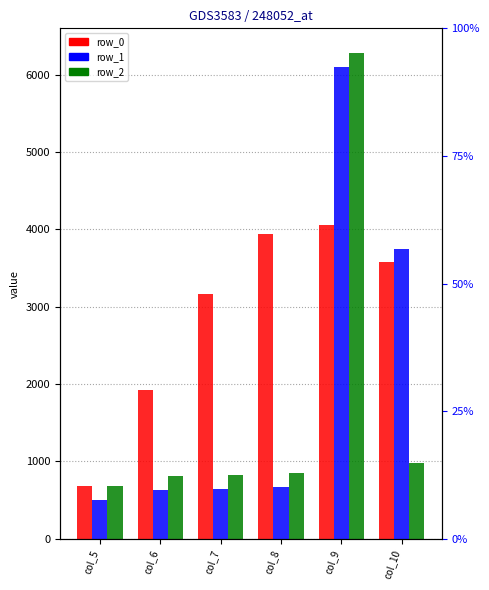

What is the average value of the row_1 series?

2050.3